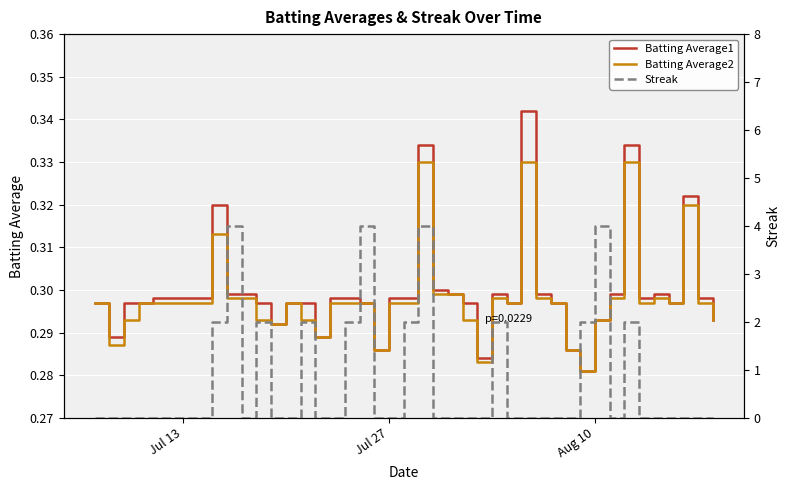

How many interior local peaks does the Batting Average1 series have?

7